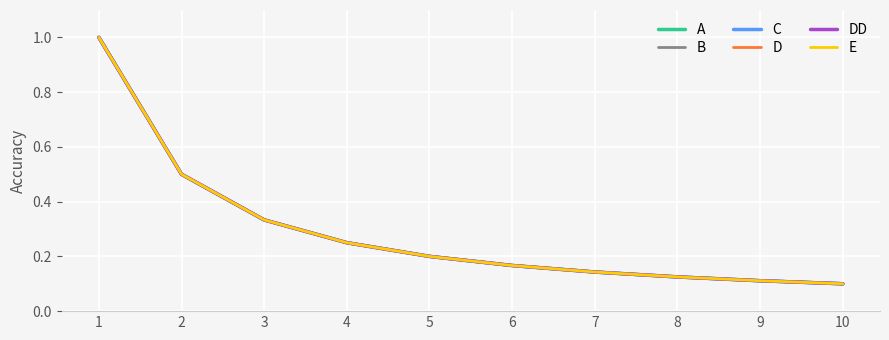

Does the chart have visible grid lines?

Yes